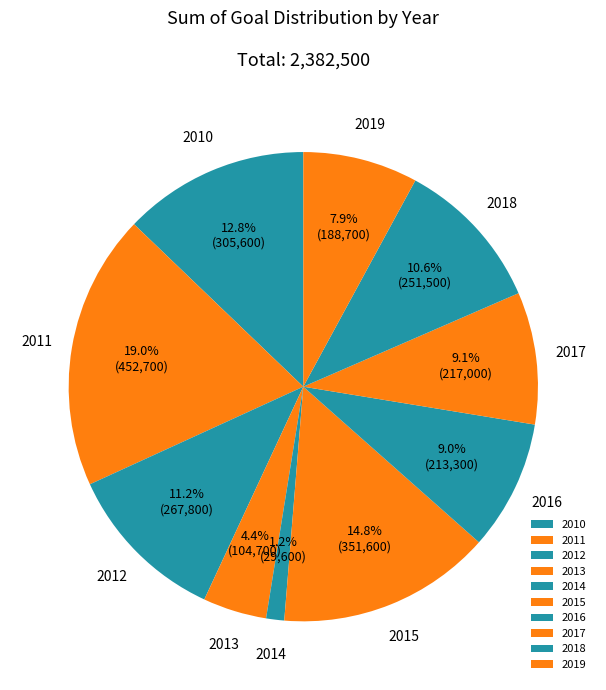

What is the ratio of the value at 2013 to the value at 2019?

0.6